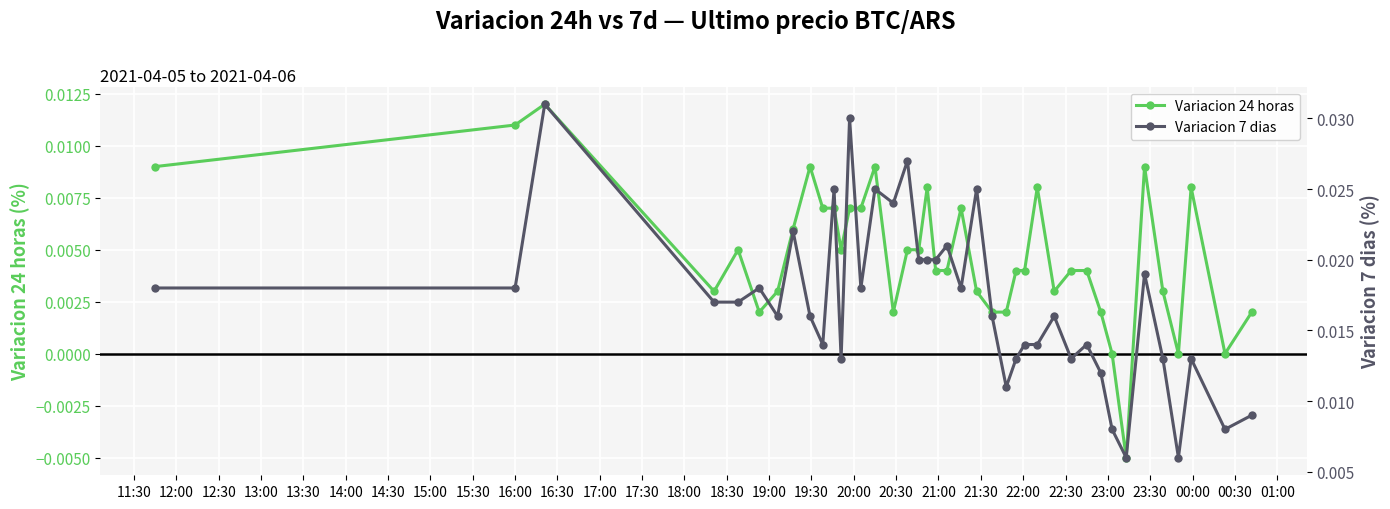

True or false: Variacion 24 horas has more than 2 points higher than both neighbors.

True